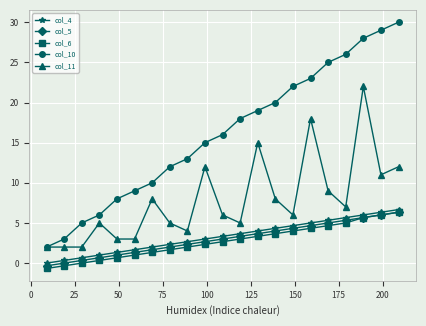

Which series has the largest range (max minus min)?

col_10